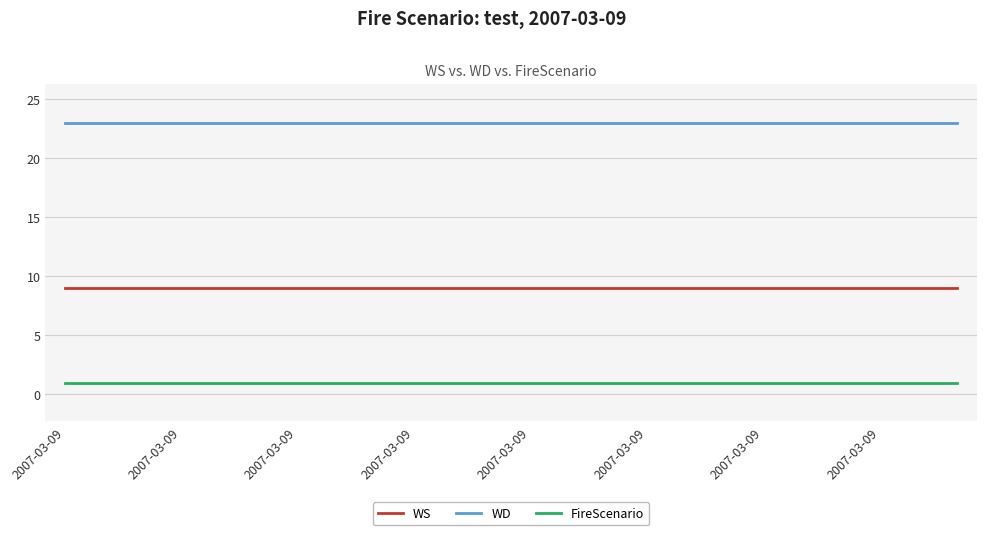

True or false: WD and WS intersect in this chart.

False